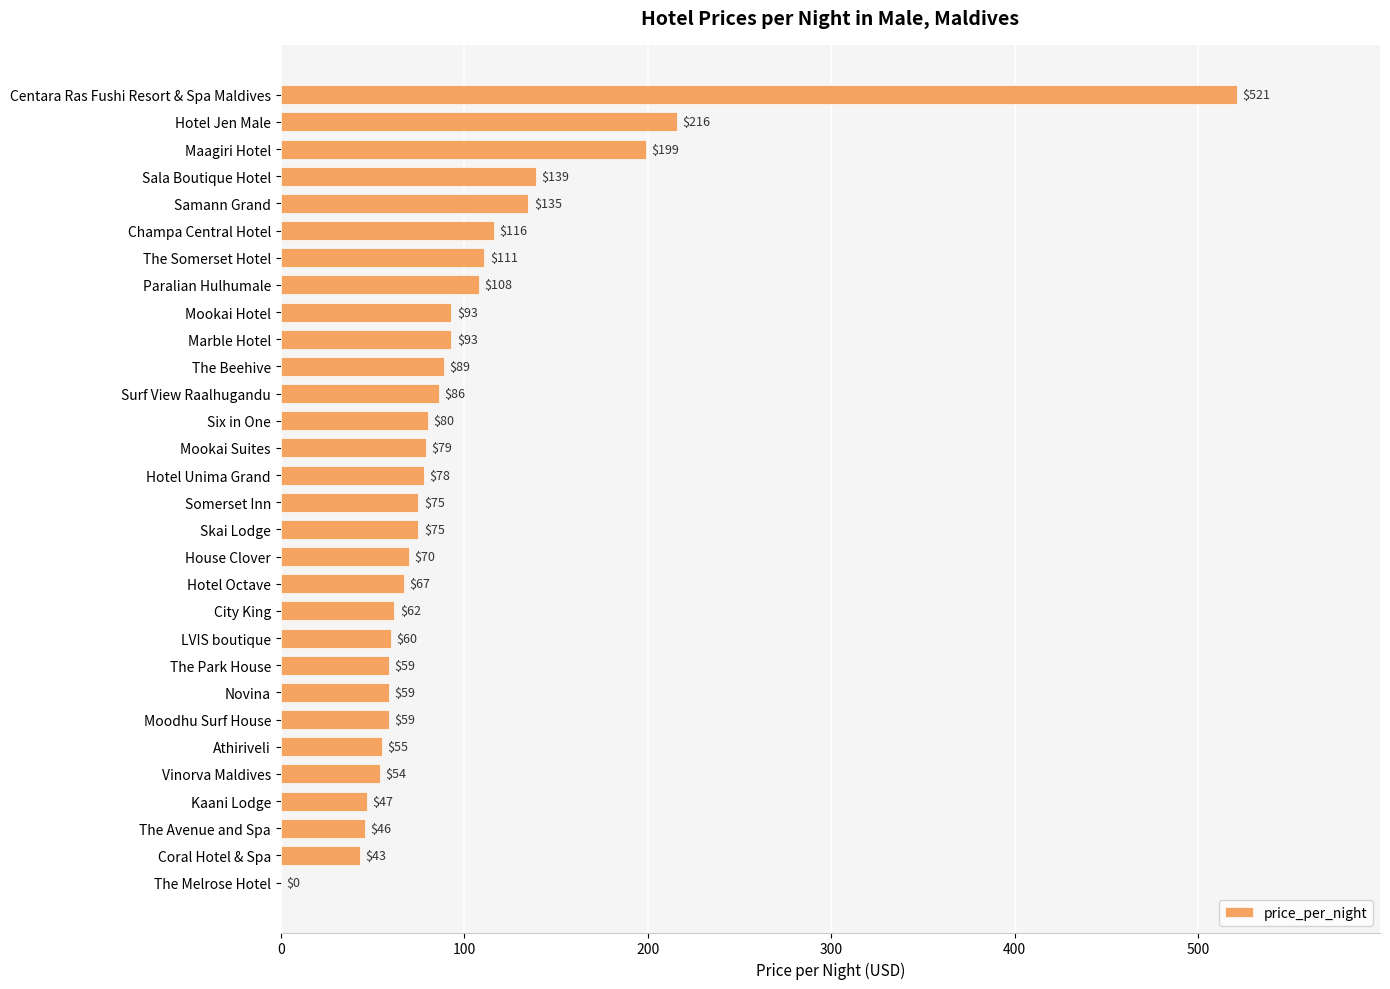

At which label is the value closest to 260?

Hotel Jen Male